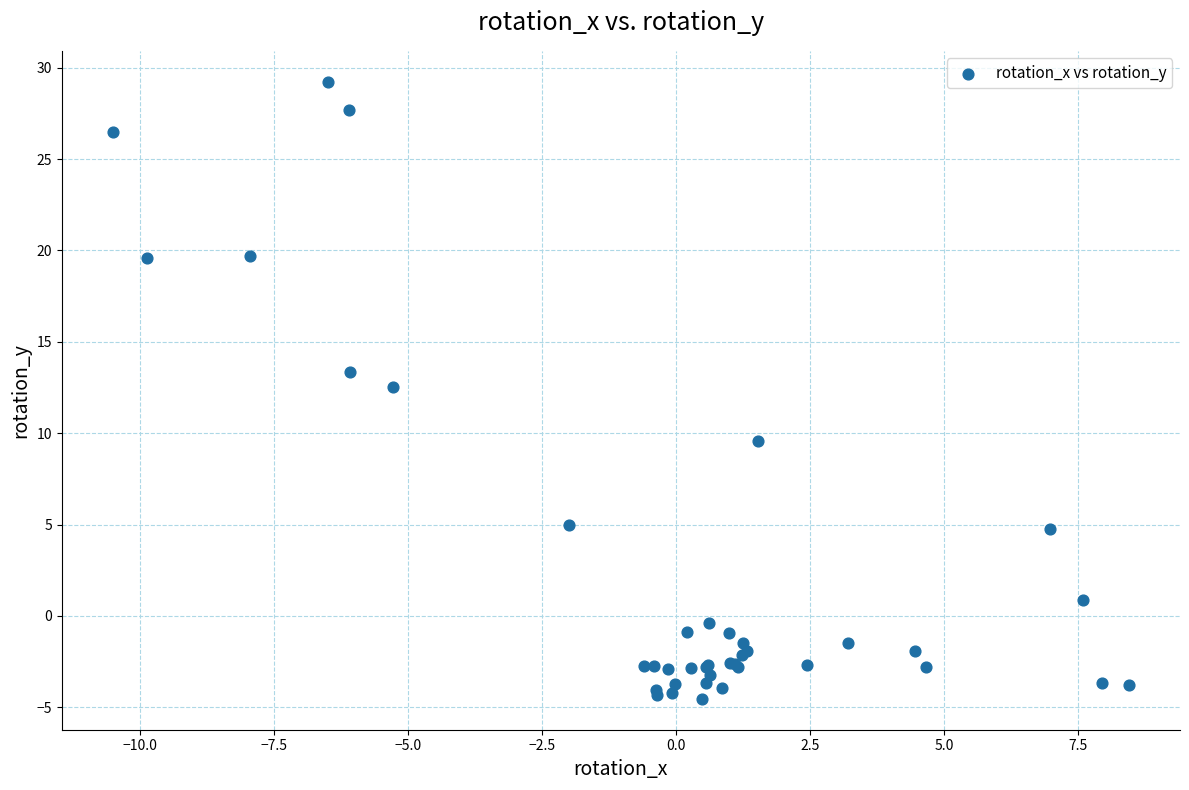

What Y value in the scatter plot is closest to 12?

12.5